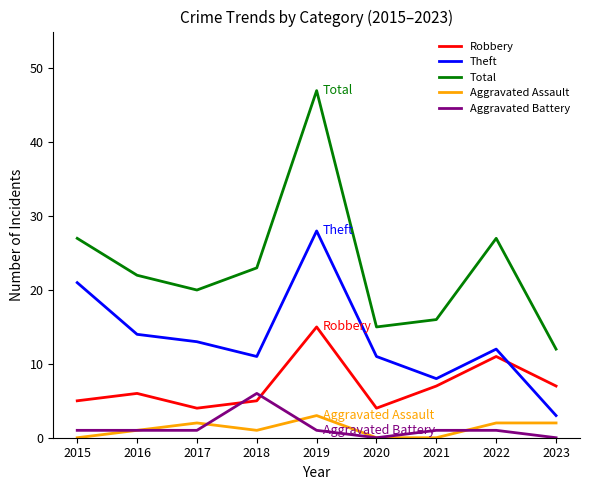

Is the value of Theft at 2016 greater than the value of Aggravated Battery at 2018?

Yes